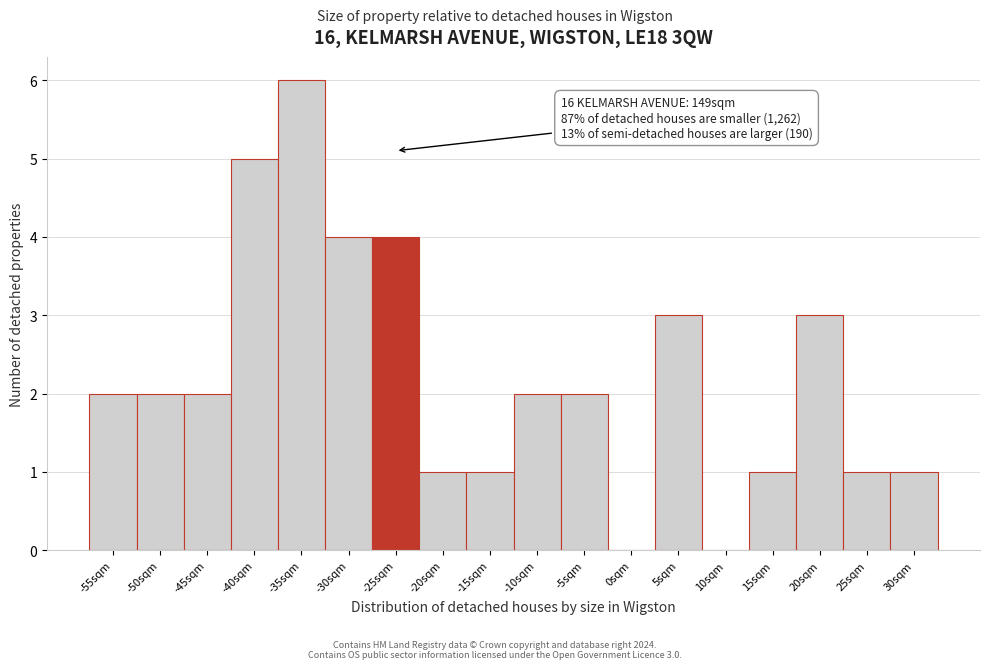

Reading right to left, what are all the values shown in this chart?

30sqm=1	25sqm=1	20sqm=3	15sqm=1	10sqm=0	5sqm=3	0sqm=0	-5sqm=2	-10sqm=2	-15sqm=1	-20sqm=1	-25sqm=4	-30sqm=4	-35sqm=6	-40sqm=5	-45sqm=2	-50sqm=2	-55sqm=2